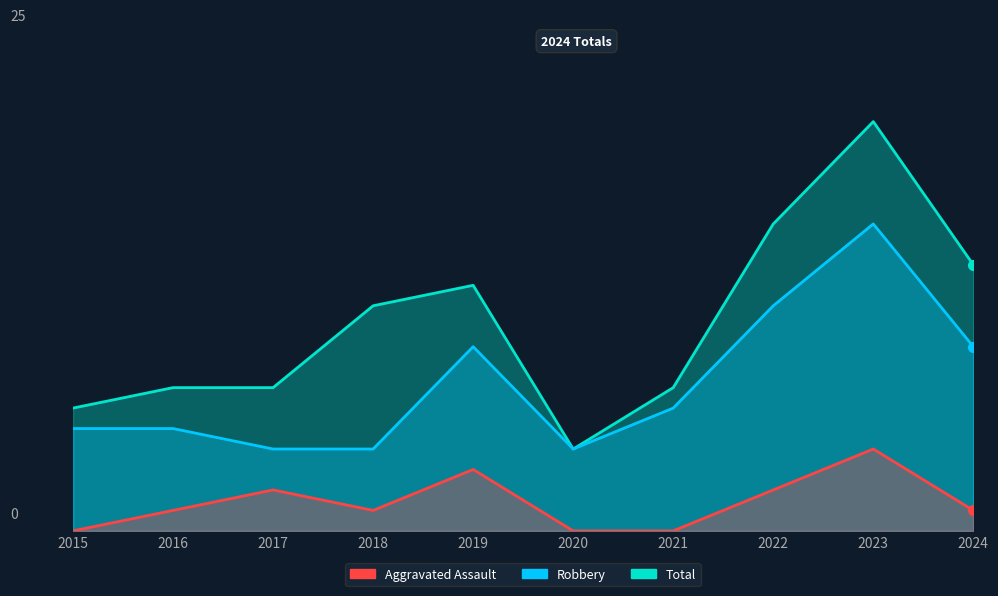

What is the difference between the highest and lowest values at 2022?

13